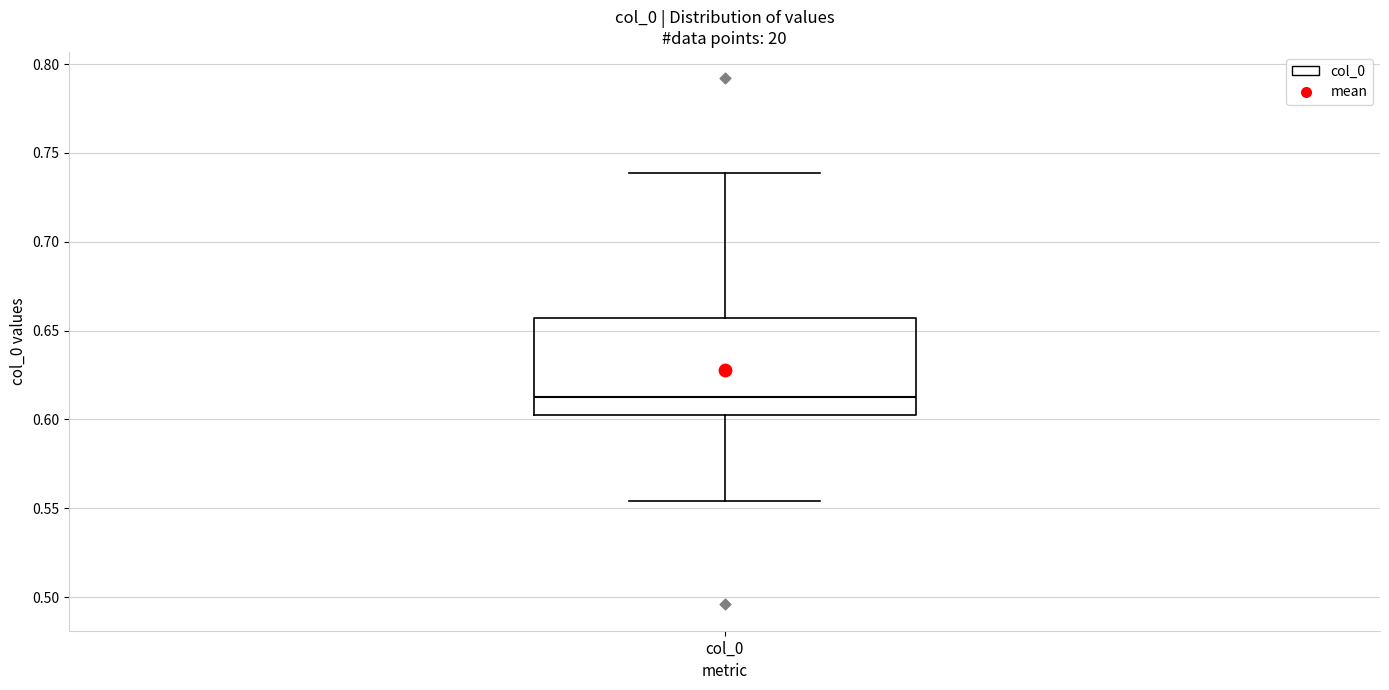

Read this box plot against the y-axis: the position of the median line, the range covered by the box, and the ends of both whiskers. The values are not printed on the chart, so give them approximately, as read against the axis.

median 0.610, box 0.600 to 0.655, whiskers 0.555 to 0.740